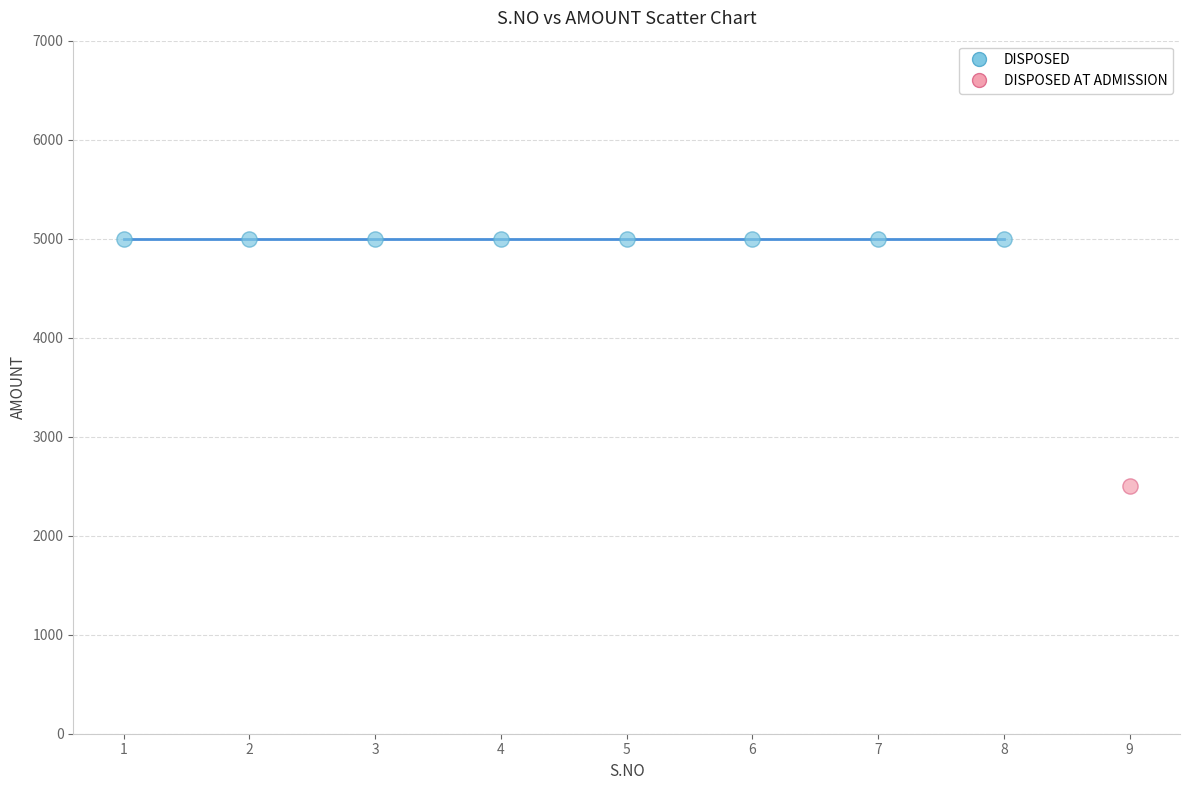

Which series reaches the maximum Y coordinate?

DISPOSED